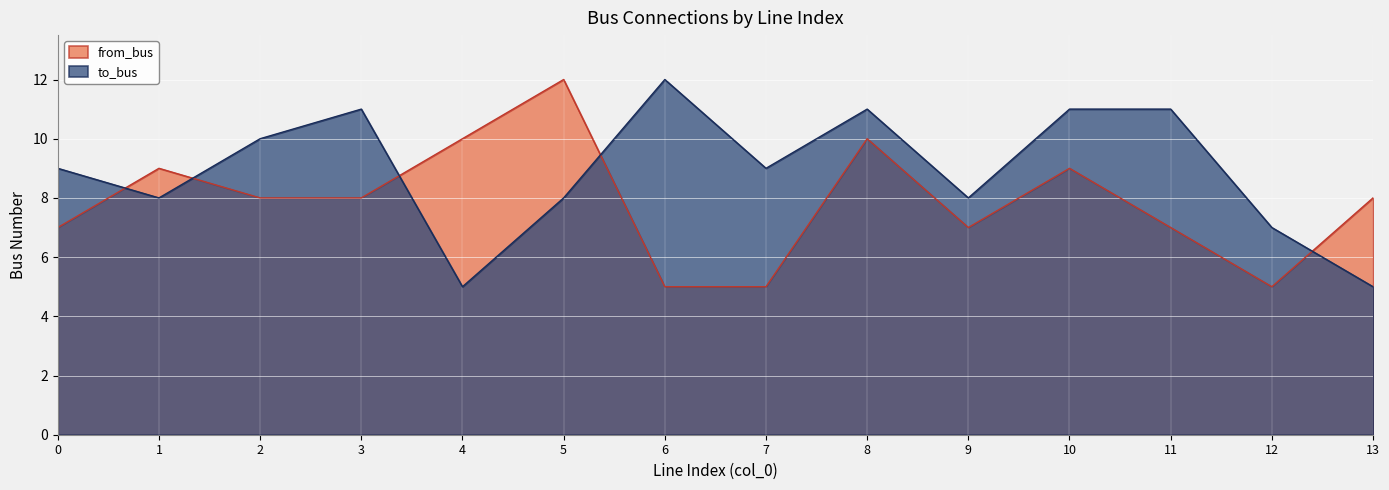

At which category does the chart reach its minimum across all series?

6